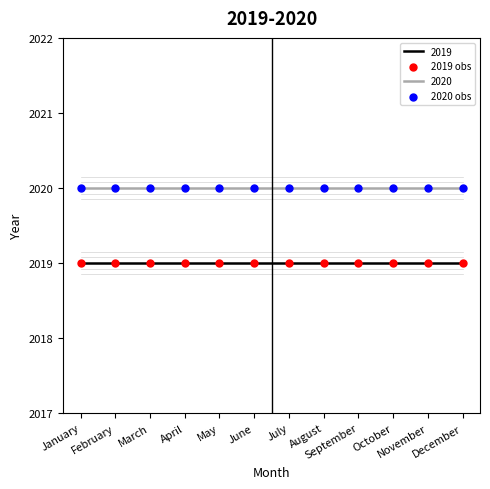

At how many categories does at least one series exceed 2019?

12